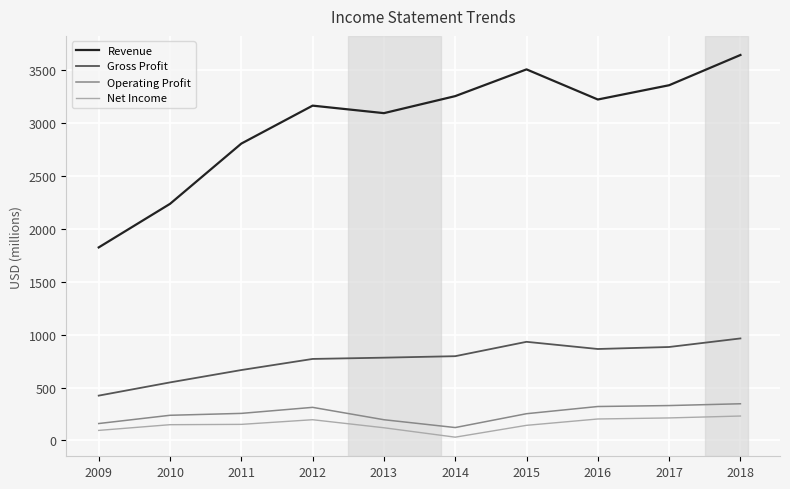

True or false: Gross Profit and Net Income cross at least once.

False